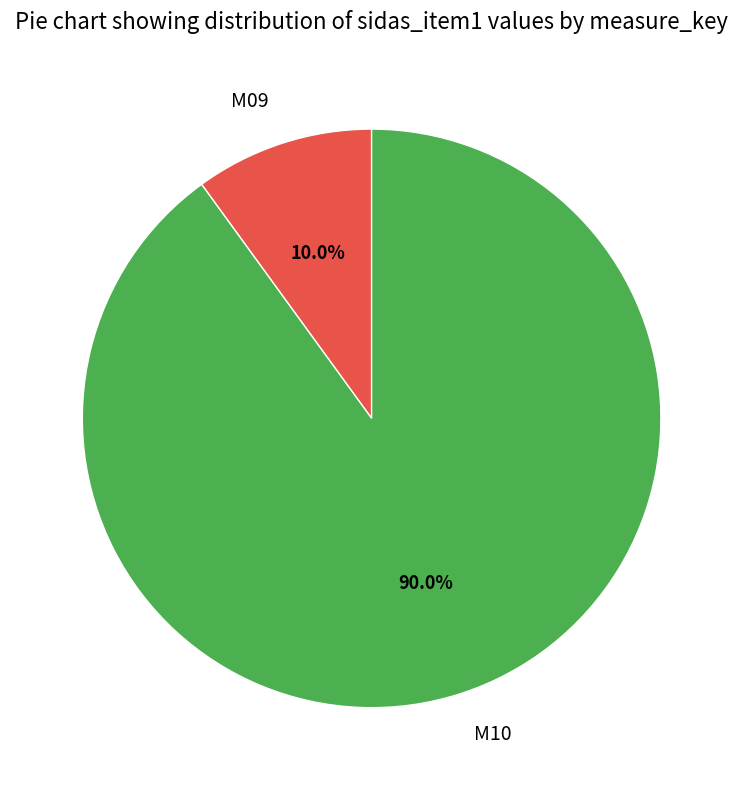

Which slice is the smallest?

M09